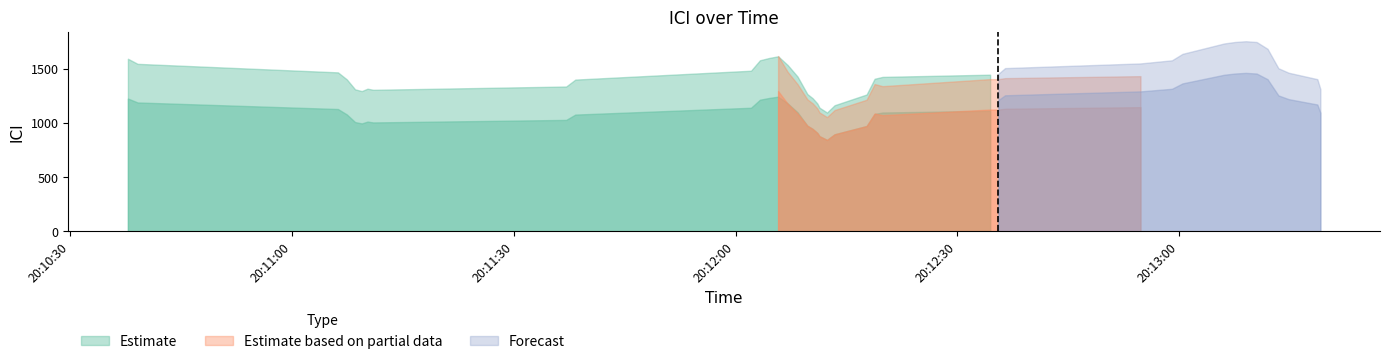

What is the sum of all values?

114.0